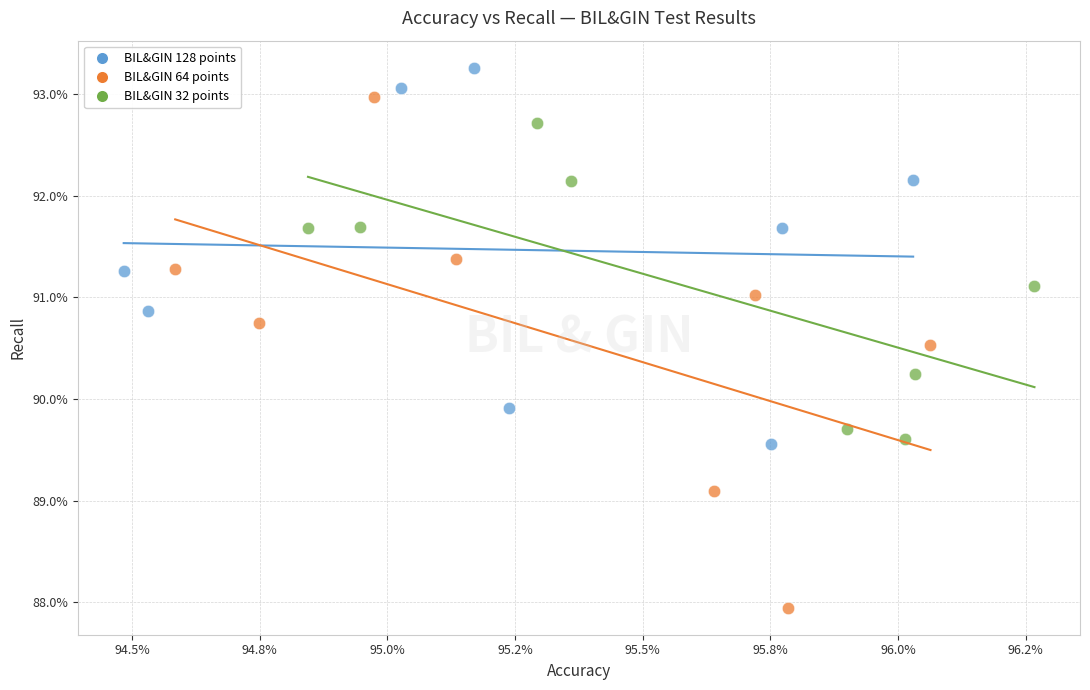

What are all the series names shown in the legend?

BIL&GIN 128 points, BIL&GIN 64 points, BIL&GIN 32 points